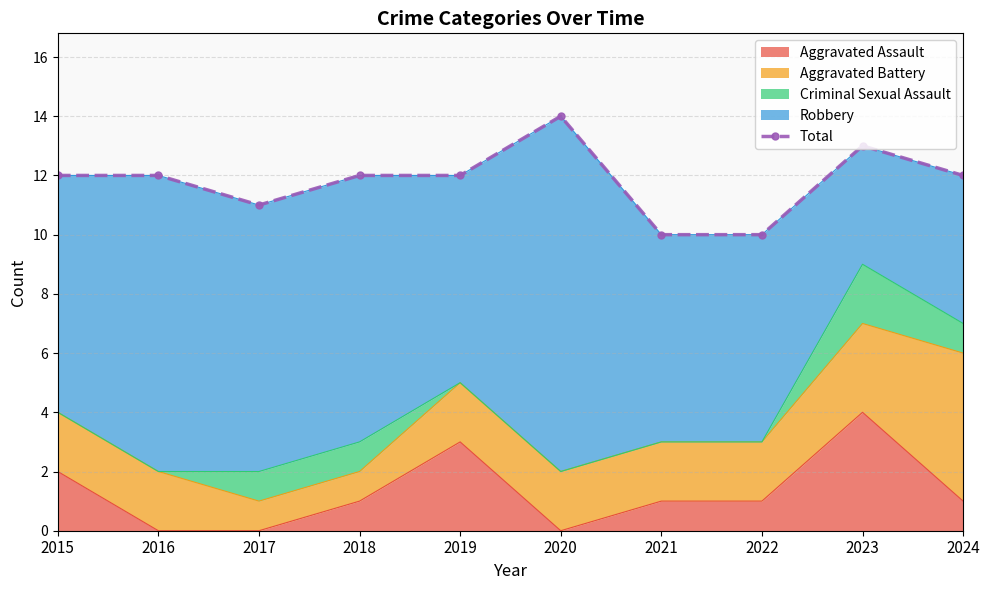

Between 2015 and 2016, which is larger?

2015